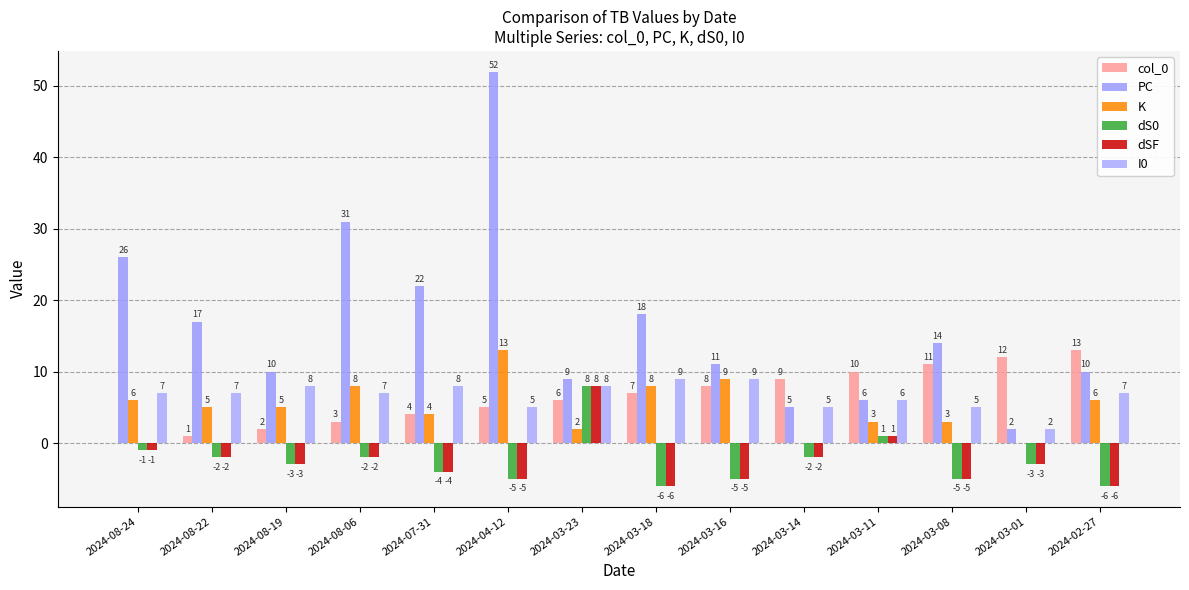

Are the bars grouped side by side (vs. stacked)?

Yes